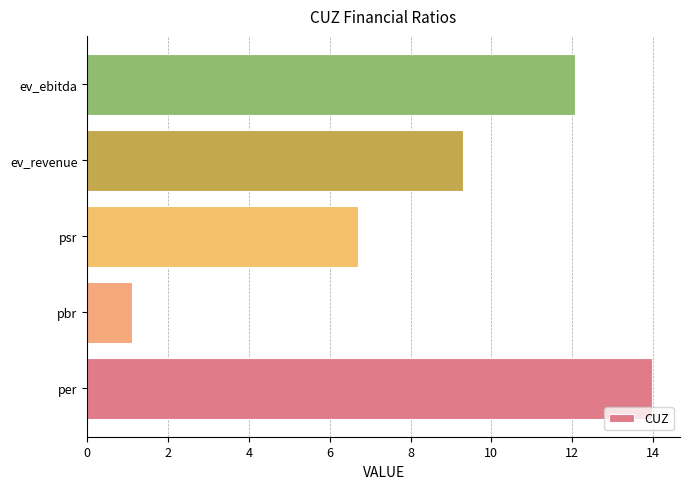

How many data points are less than 9?

2